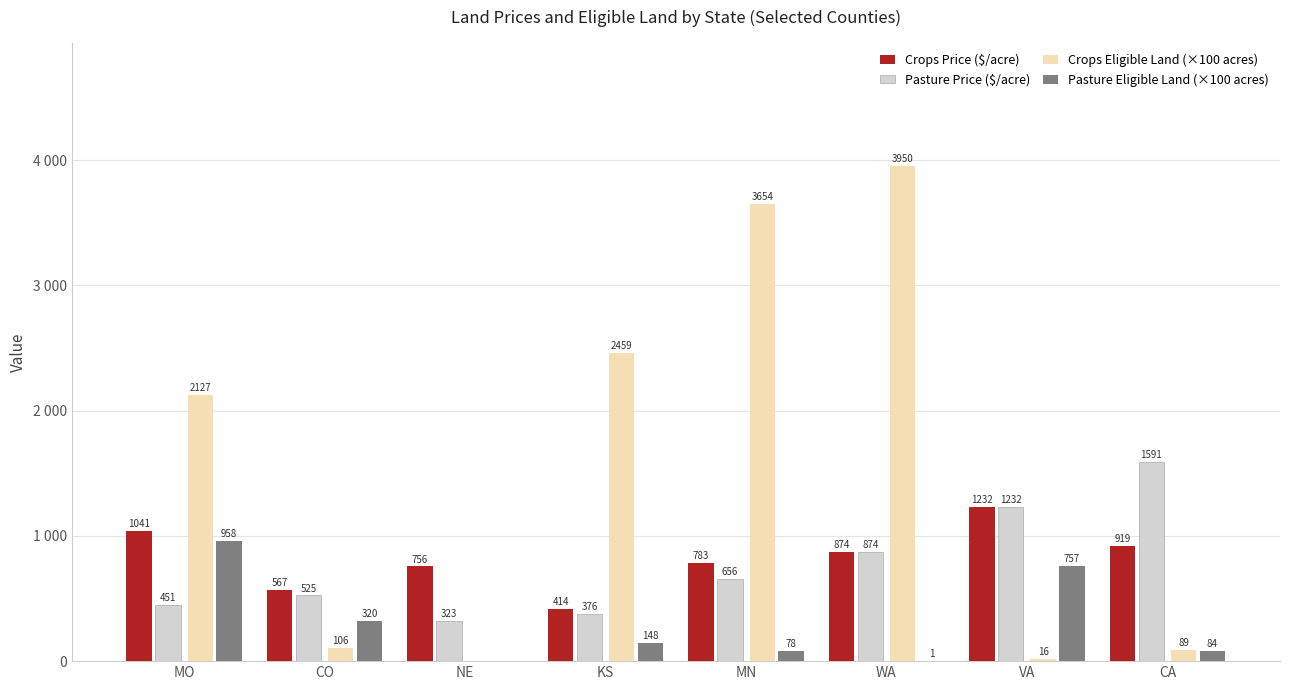

Are the bars grouped side by side (vs. stacked)?

Yes